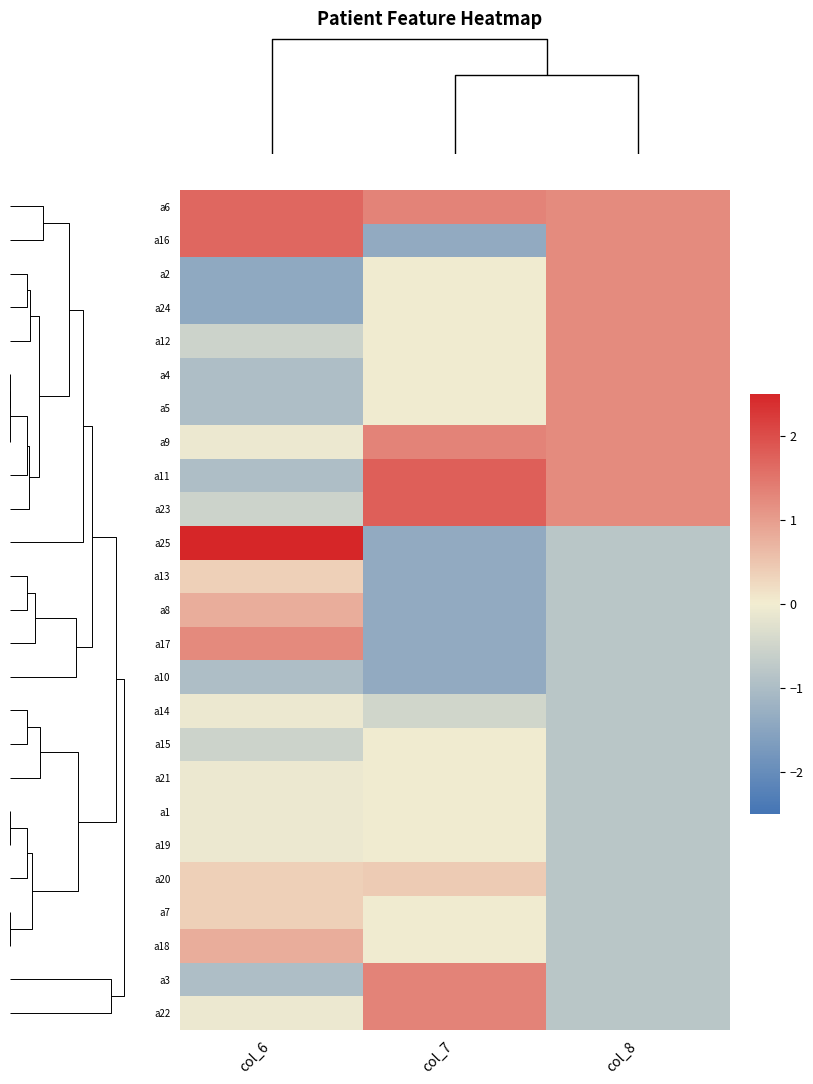

How many distinct data groups are displayed?

25